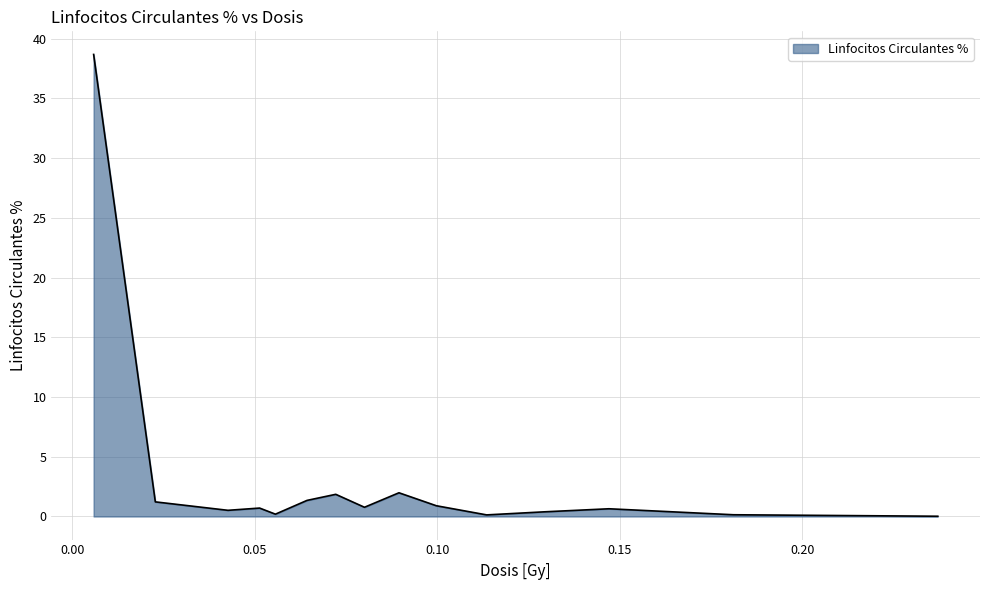

What is the difference between the maximum and minimum values?

38.7